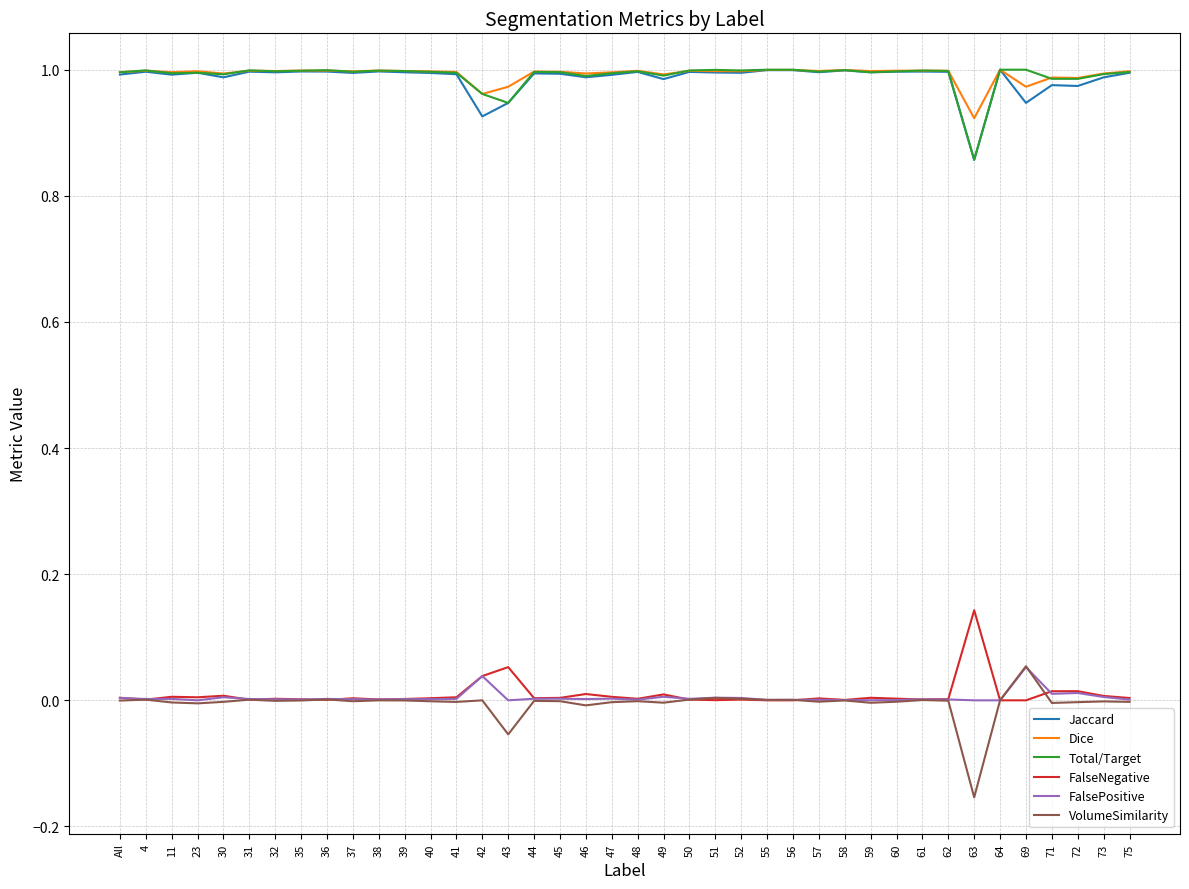

Is the value of Total/Target at 31 greater than the value of VolumeSimilarity at 55?

Yes